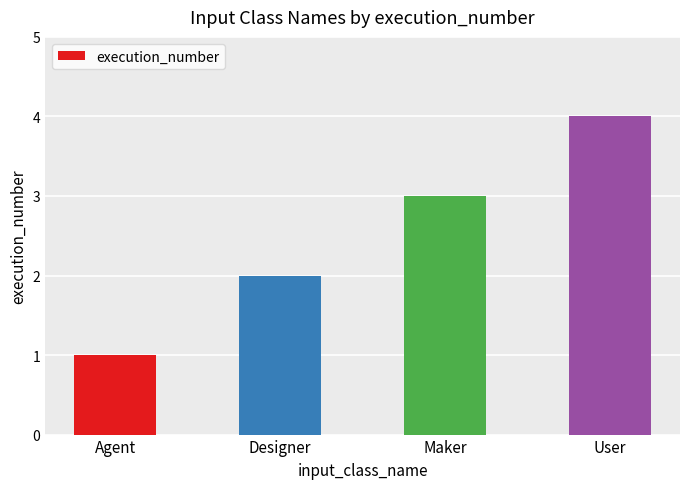

What is the maximum value shown in the chart?

4